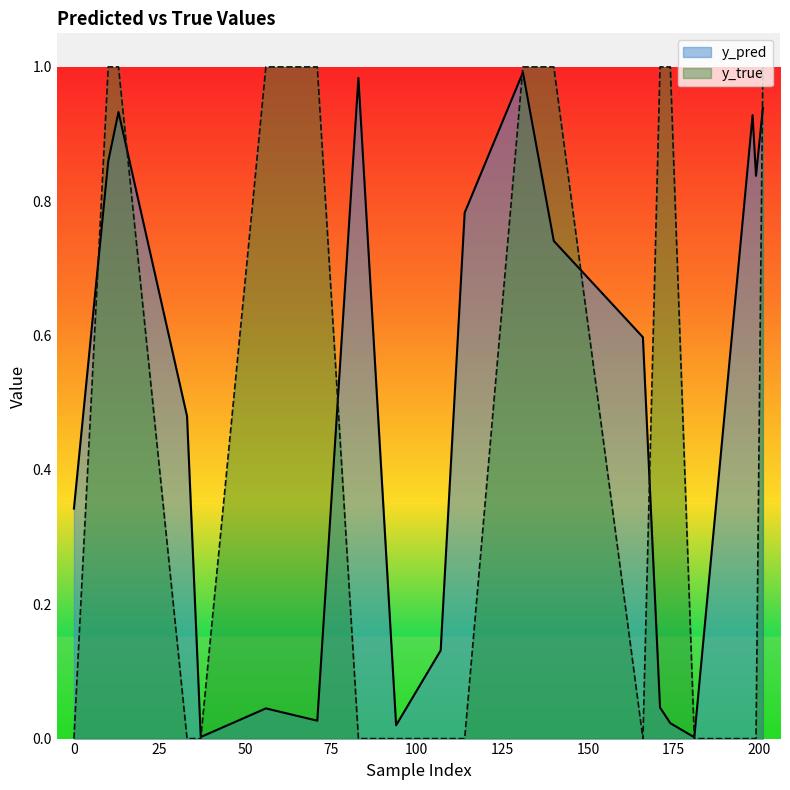

What is the greatest value displayed?

1.0